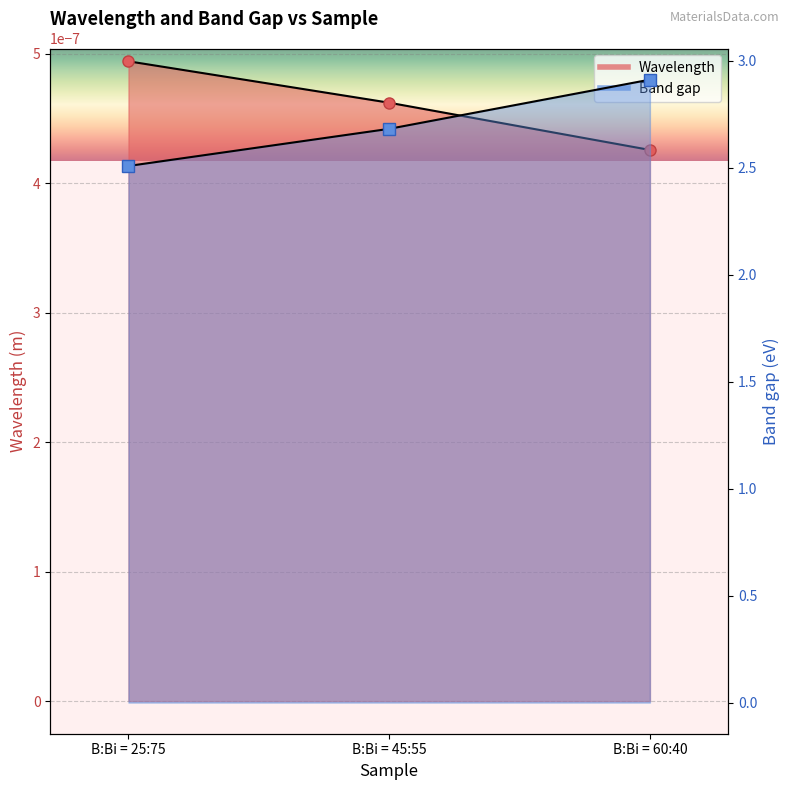

How many Band gap values are between 0 and 1?

3